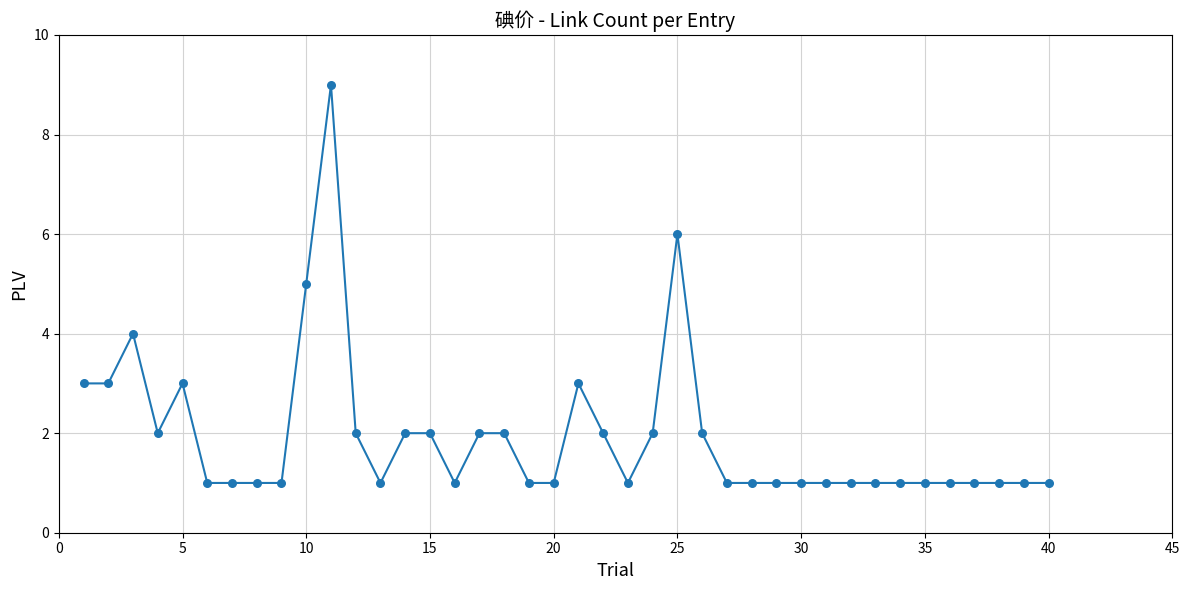

What is the greatest value displayed?

9